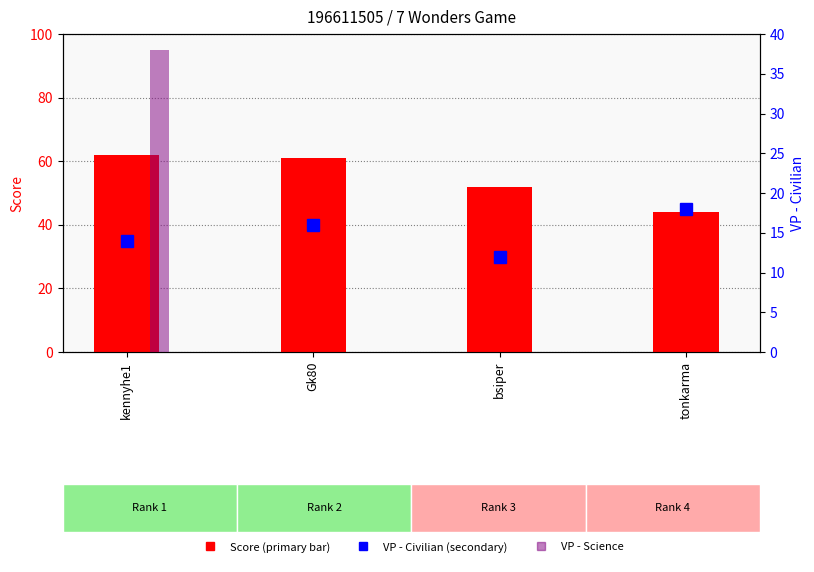

What is the total value across all series at Gk80?

77